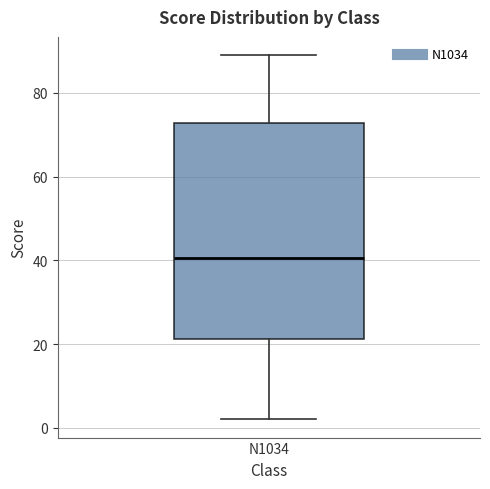

Where does the median line of the box for N1034 sit on the y-axis? The values are not printed on the chart, so give them approximately, as read against the axis.

40